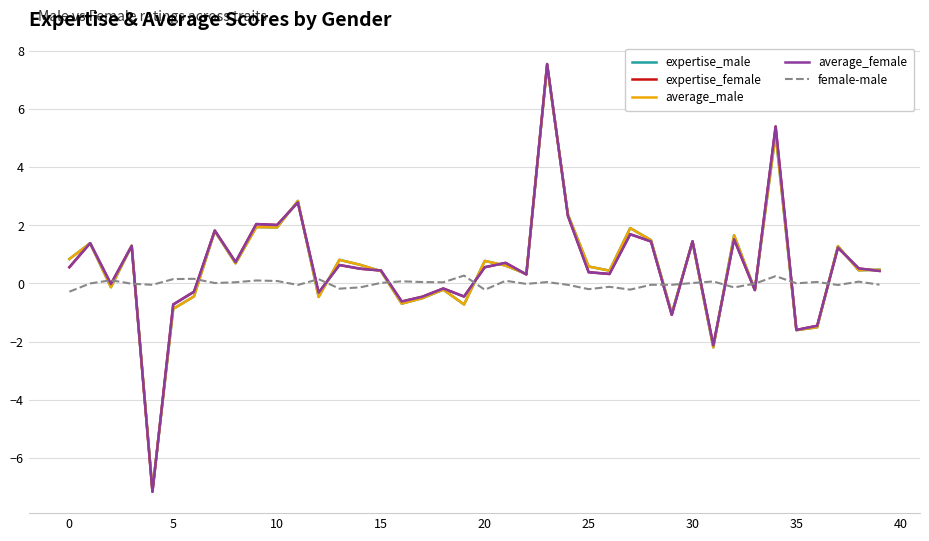

What is the difference between the second highest and second lowest values in the average_female series?

7.5